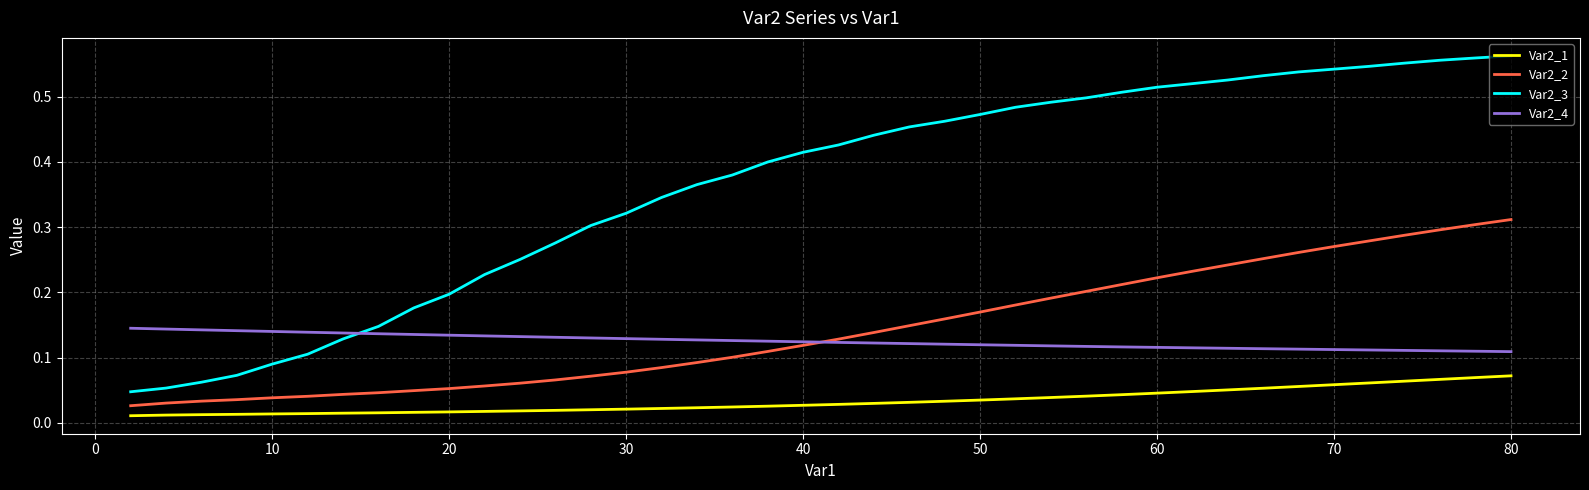

Rank the series by their maximum value, from highest to lowest.

Var2_3, Var2_2, Var2_4, Var2_1